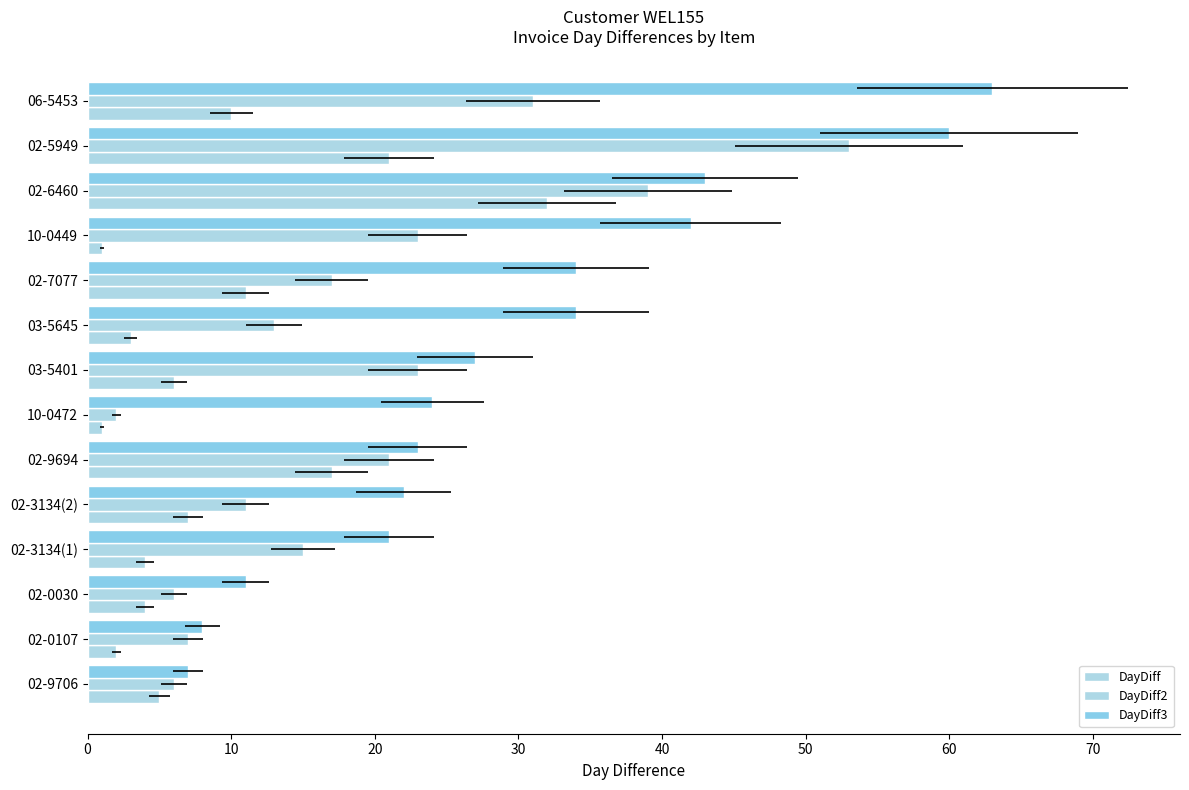

What is the difference between the maximum and minimum values in the DayDiff3 series?

56